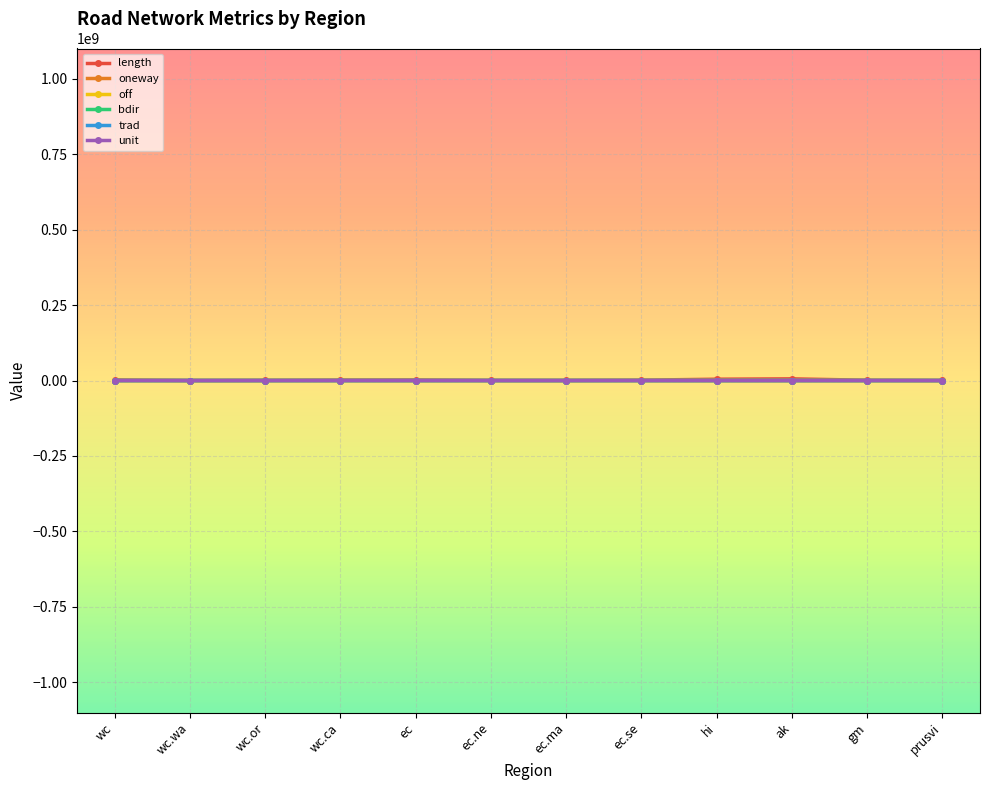

What is the label of the 11th point from the right?

wc.wa